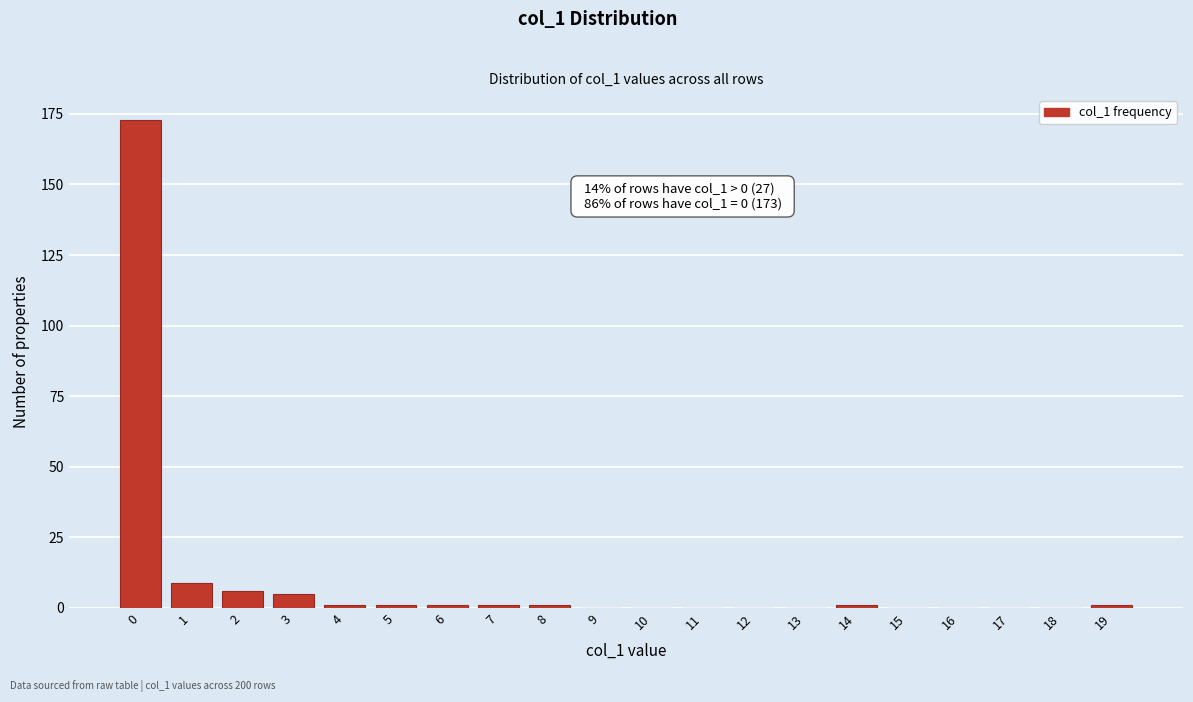

Reading left to right, list all the values displayed in this chart.

0=173	1=9	2=6	3=5	4=1	5=1	6=1	7=1	8=1	9=0	10=0	11=0	12=0	13=0	14=1	15=0	16=0	17=0	18=0	19=1